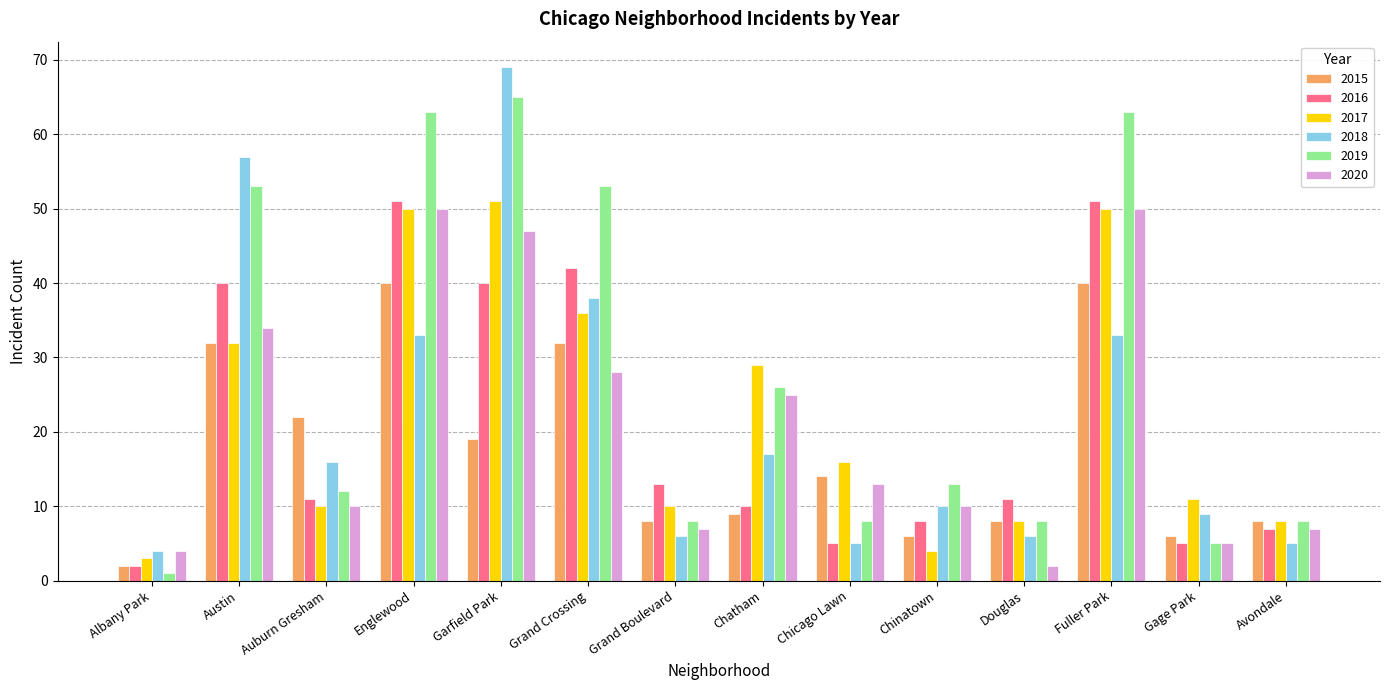

What value does the 2020 series have at Grand Boulevard, to the nearest 10?

10